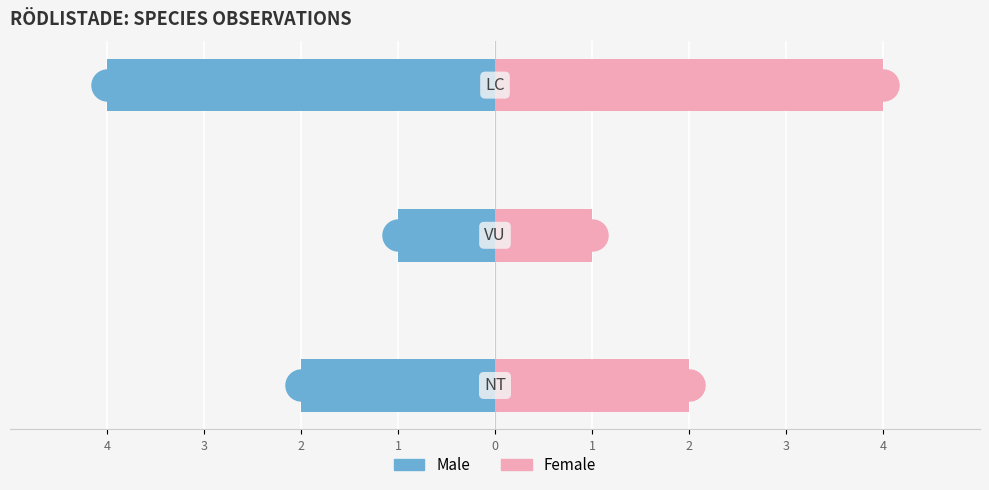

Which series reaches the maximum Y coordinate?

Female